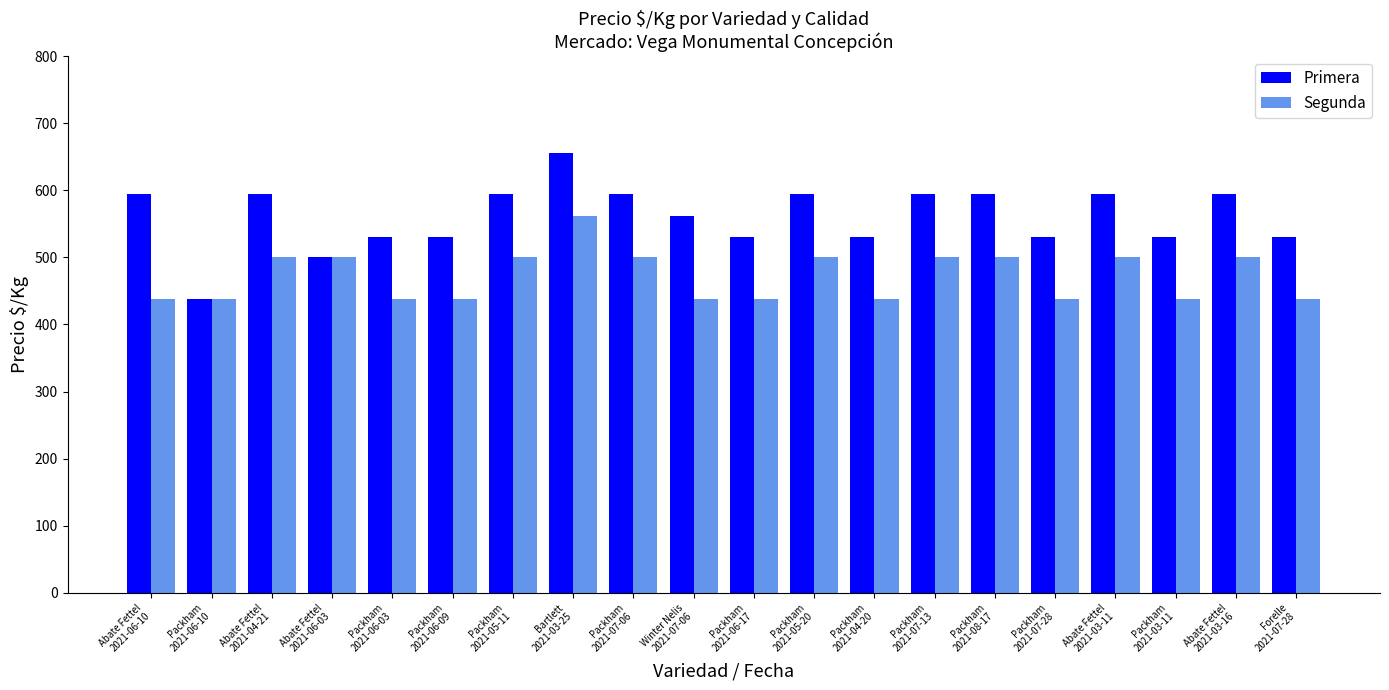

Reading left to right, what are all the values shown in this chart?

Primera: 594	438	594	500	531	531	594	656	594	562	531	594	531	594	594	531	594	531	594	531
Segunda: 438	438	500	500	438	438	500	562	500	438	438	500	438	500	500	438	500	438	500	438